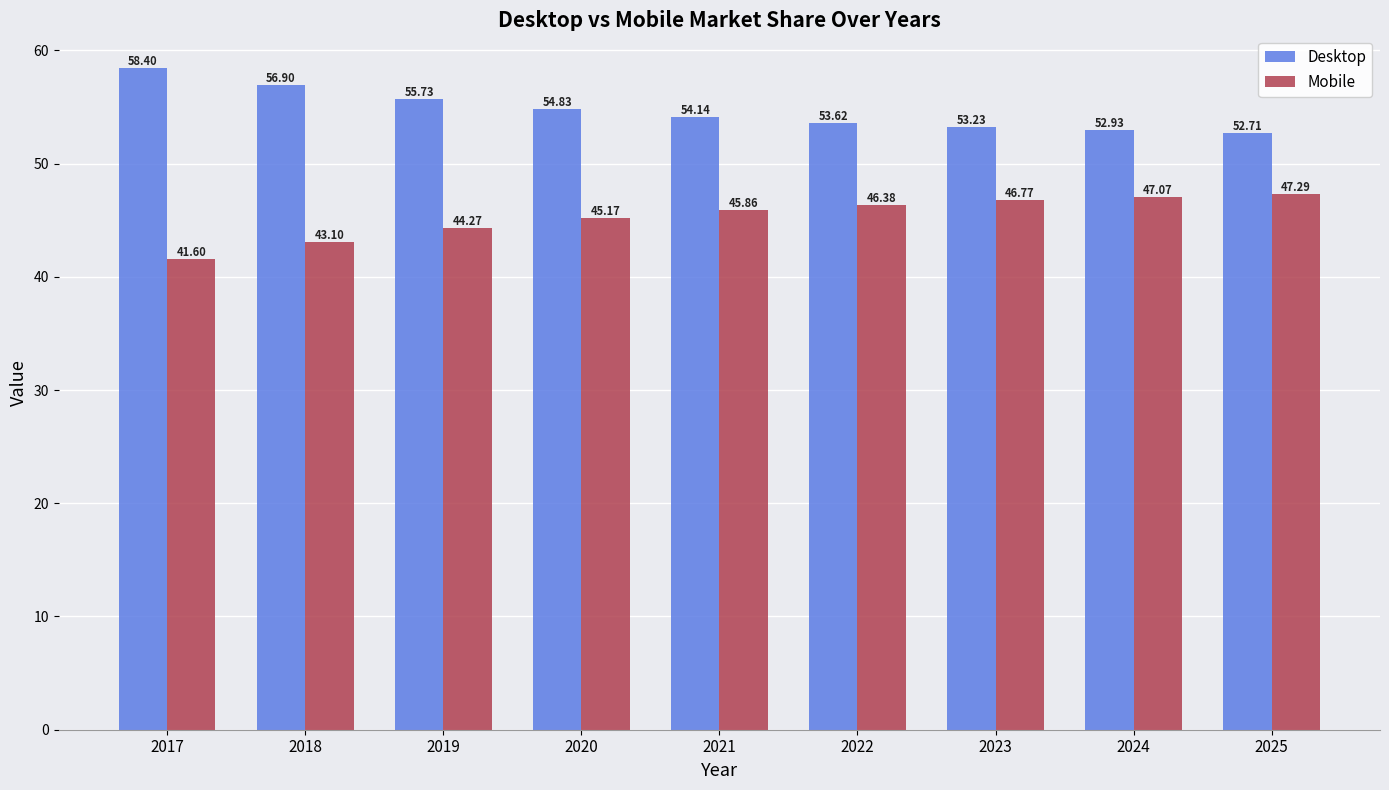

What is the spread (max minus min) of values at 2024?

5.9